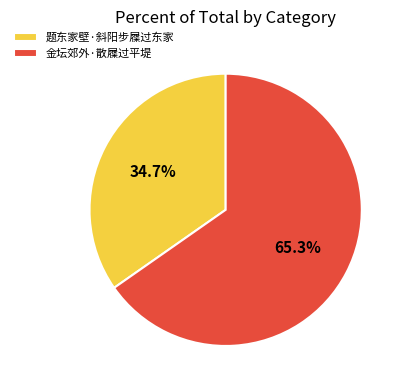

How many slices are in this pie chart?

2